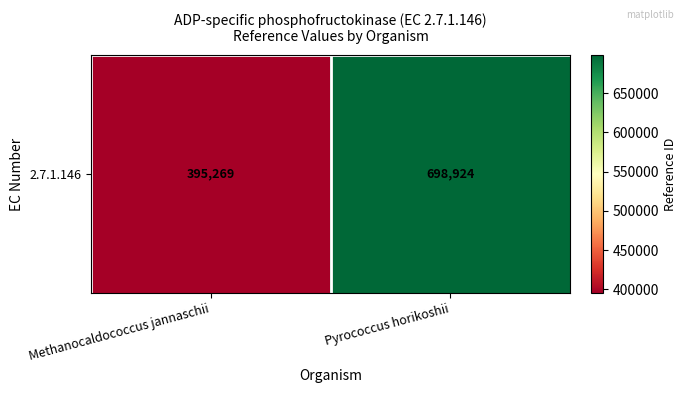

Reading left to right, extract all data points from this chart.

Methanocaldococcus jannaschii=395269	Pyrococcus horikoshii=698924